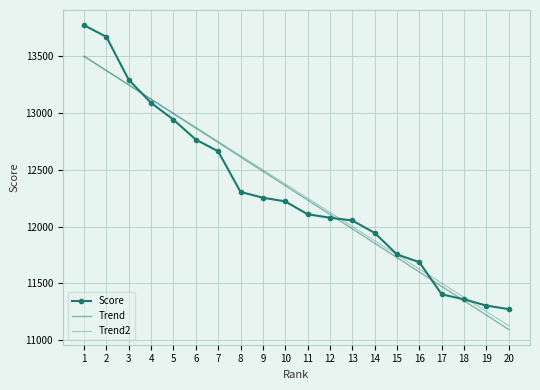

Which series has the widest spread of values?

Score